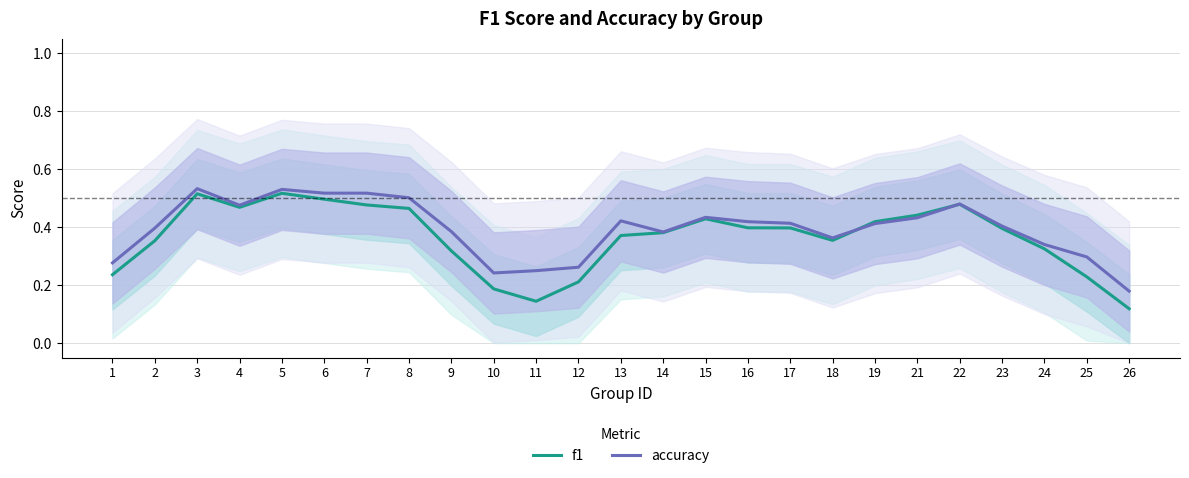

Rank the categories by f1 value from lowest to highest.

26, 11, 10, 12, 25, 1, 9, 24, 2, 18, 13, 14, 23, 17, 16, 19, 15, 21, 8, 4, 7, 22, 6, 3, 5